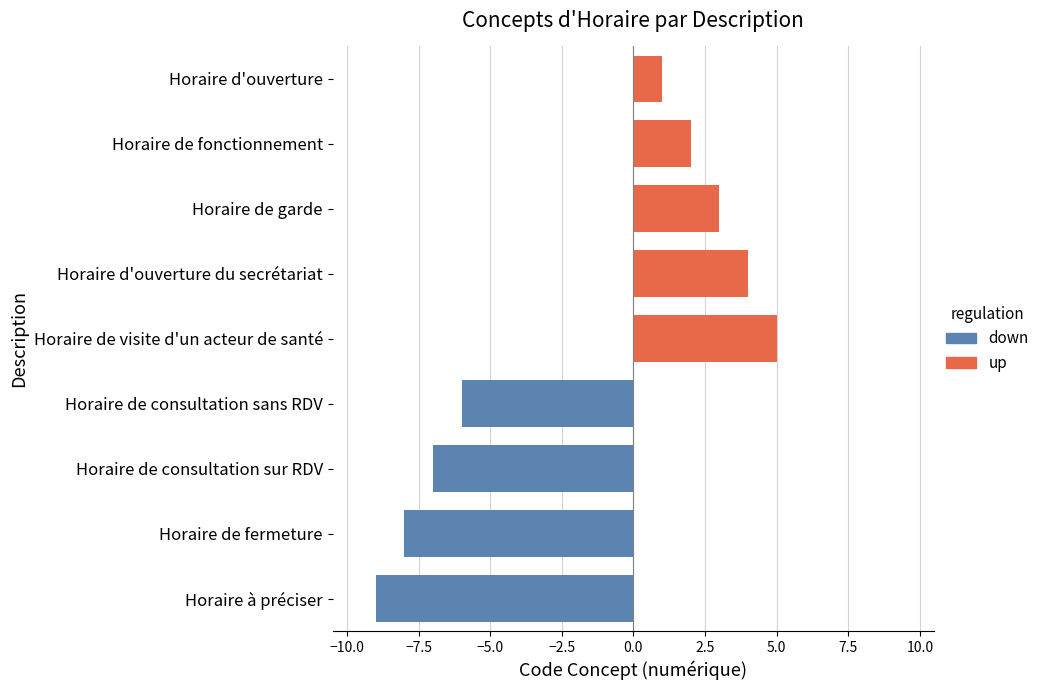

What is the ratio of the value at Horaire de garde to the value at Horaire d'ouverture?

3.0